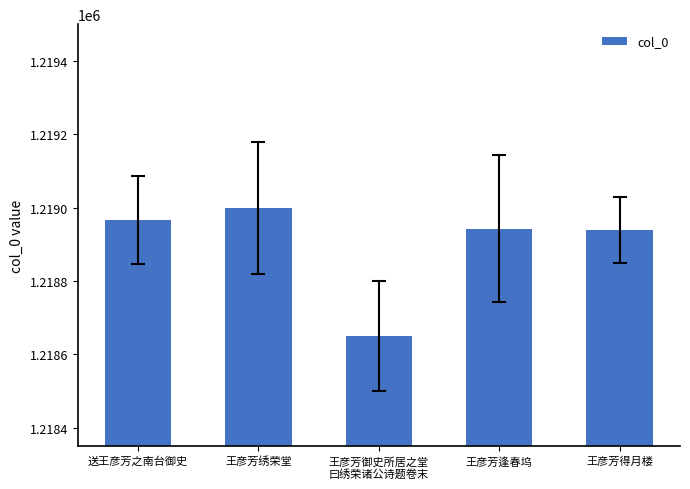

What position from the left is 王彦芳绣荣堂?

2